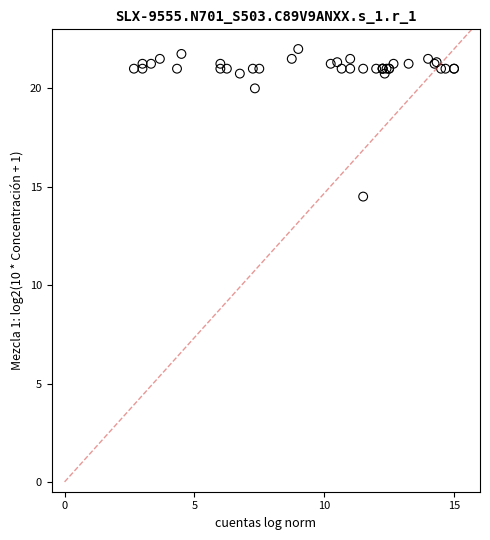

What Y value in the scatter plot is closest to 18?

20.0